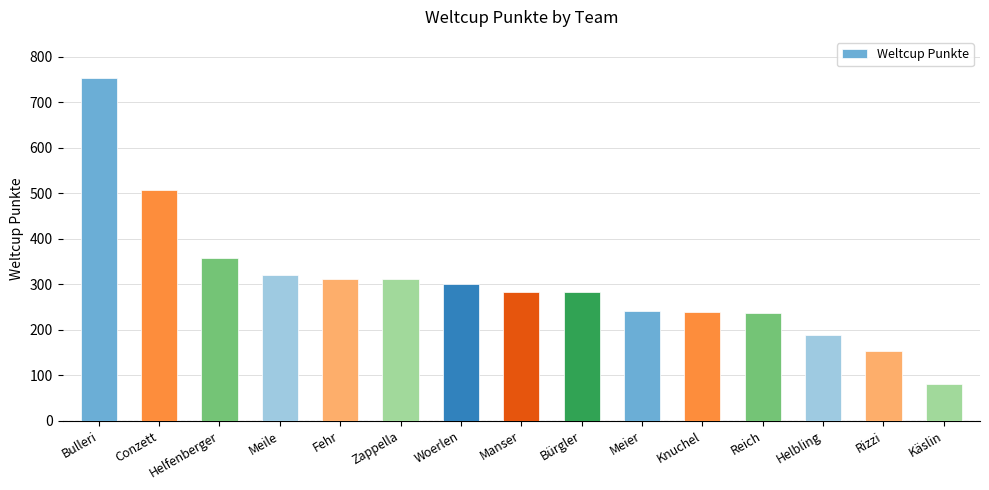

Where does the data first go above 284?

Bulleri